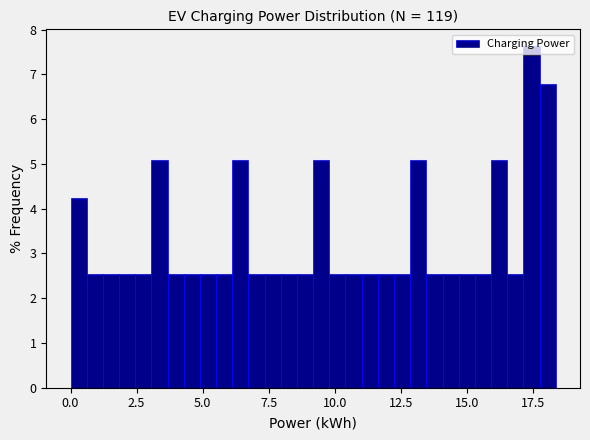

Around what value on the x-axis is the tallest bar? Give the approximate position of its centre, as read against the axis.

17.5